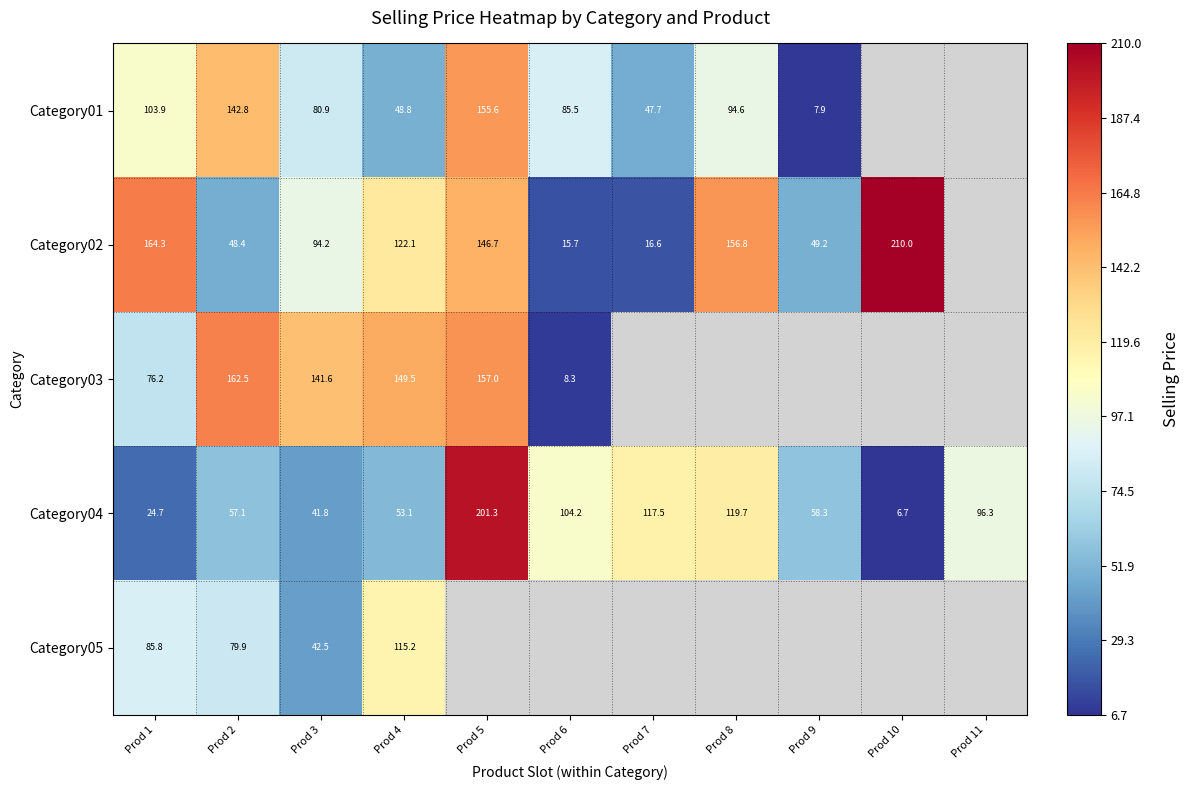

List the labels in order of Category04 value, largest first.

Prod 5, Prod 8, Prod 7, Prod 6, Prod 11, Prod 9, Prod 2, Prod 4, Prod 3, Prod 1, Prod 10